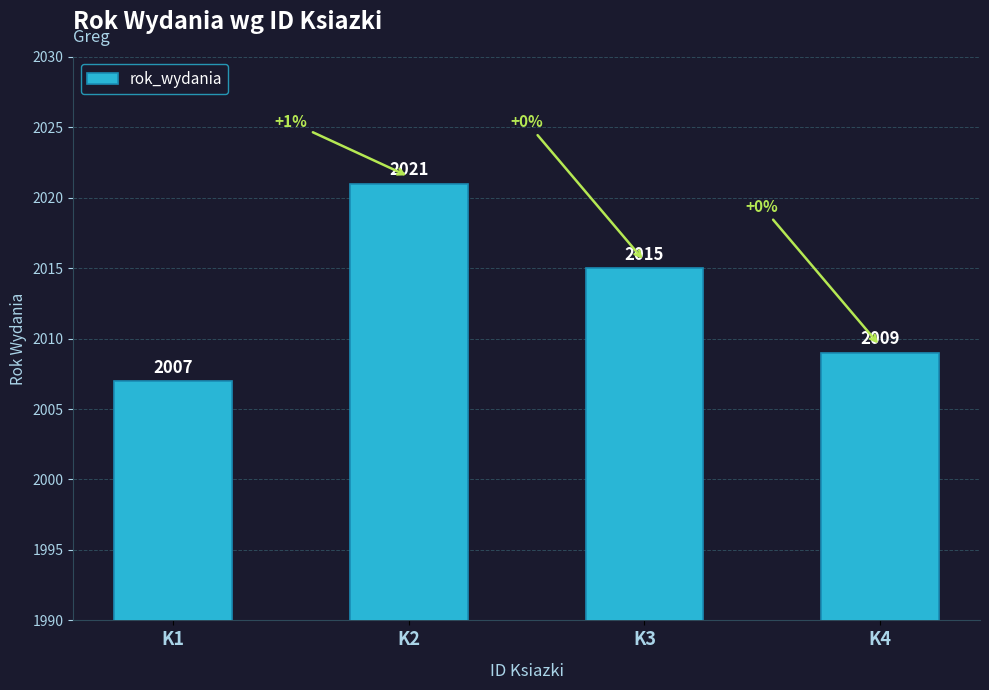

What is the difference between the values at K4 and K3?

6